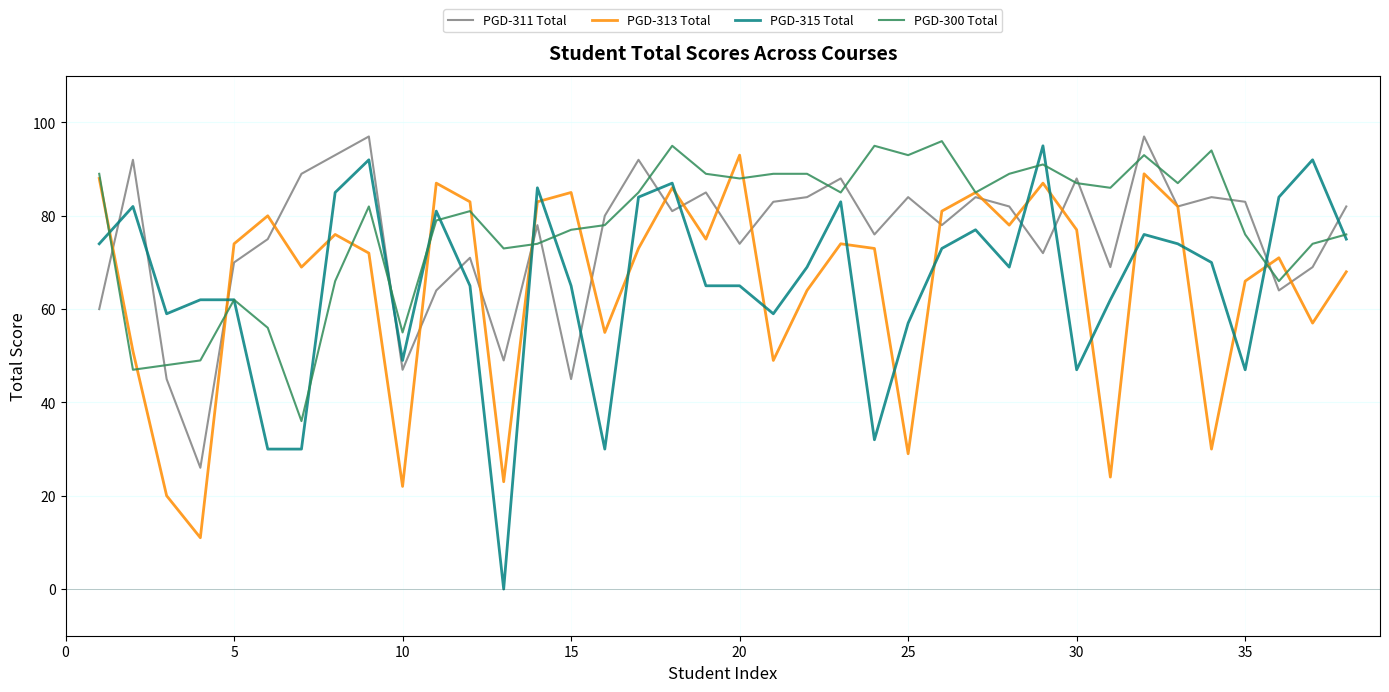

Which series has the largest total across all categories?

PGD-300 Total